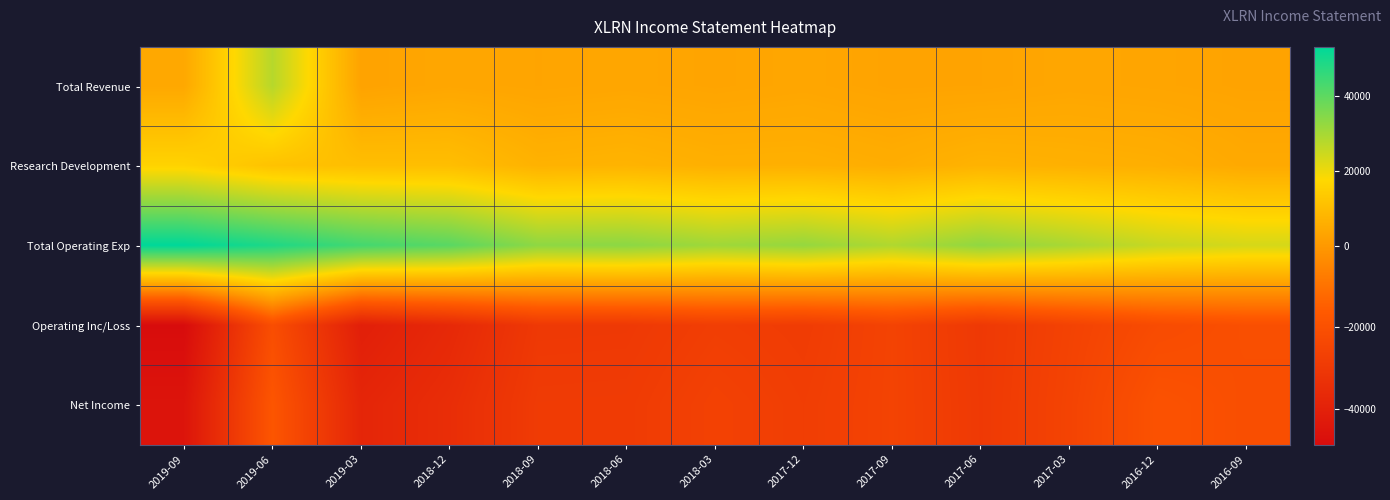

What is the total value across all series at 2016-12?

-6400